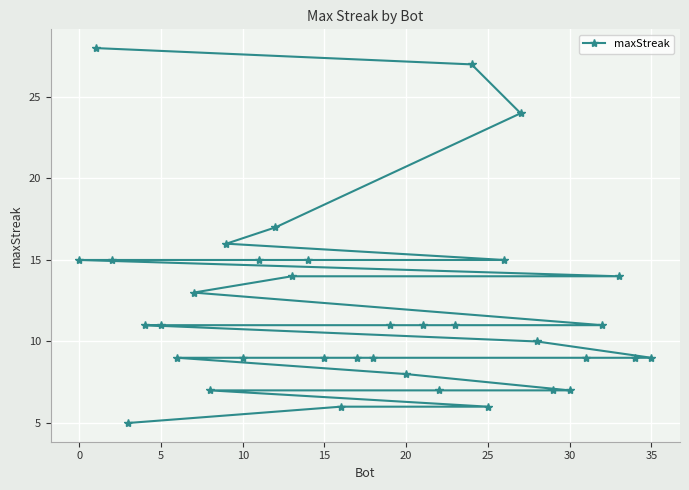

What is the sum of all values?

429